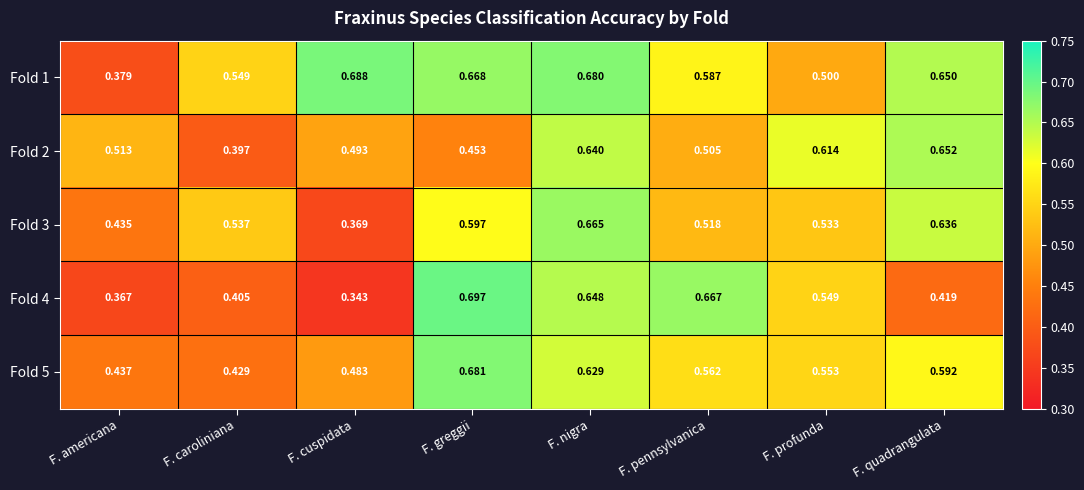

At which category is the sum across all series the highest?

F. nigra